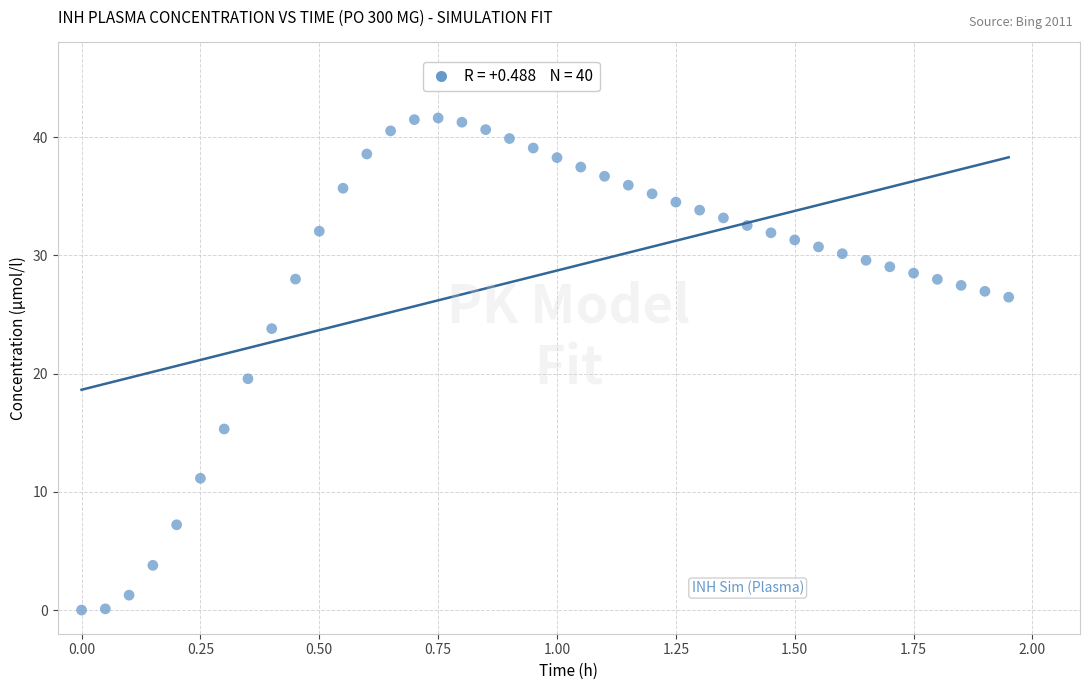

What is the range of Y values (max minus min)?

41.6